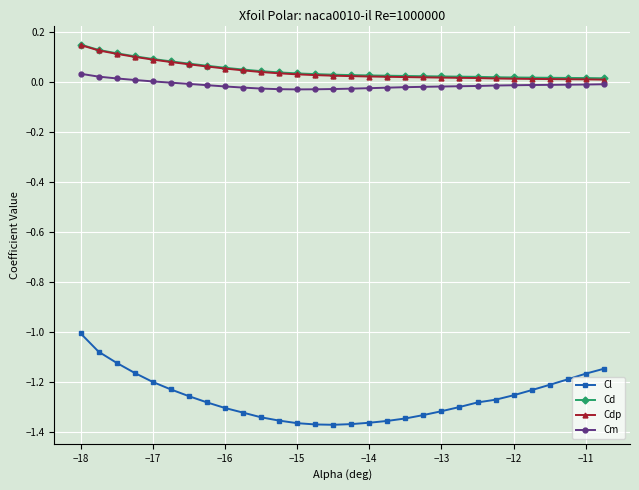

True or false: Cd and Cl intersect in this chart.

False